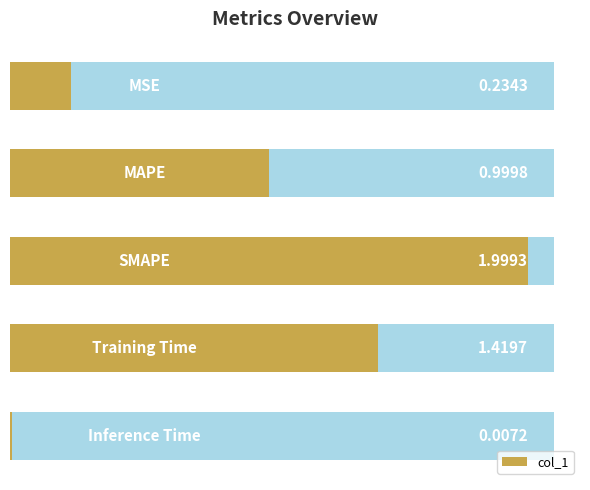

How many data points does each series have?

5